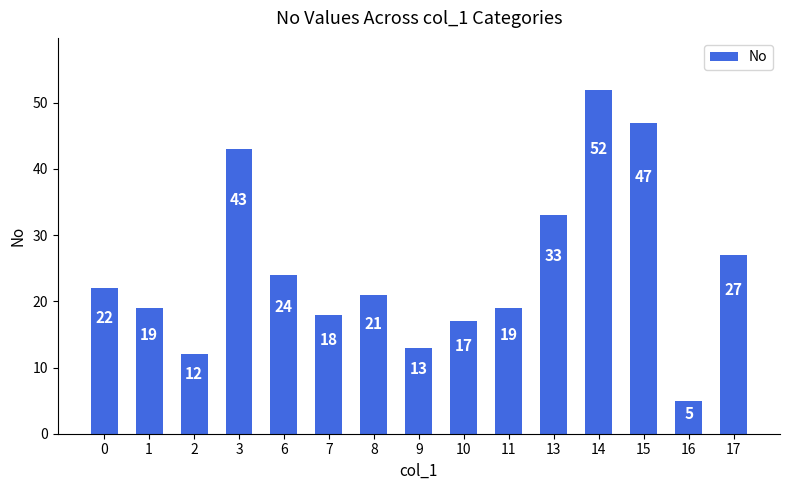

True or false: the data shows 12 at 2.

True